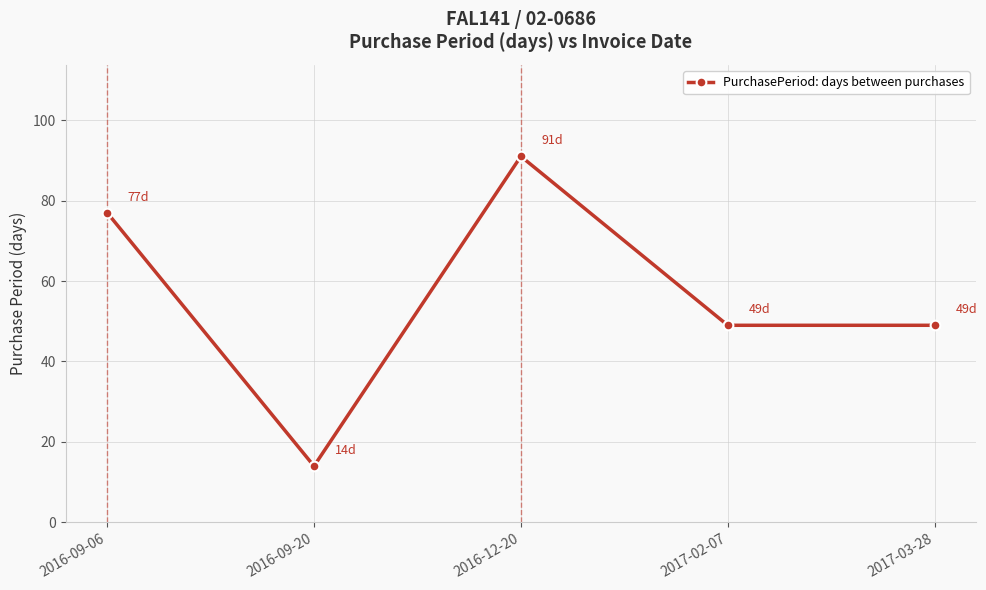

True or false: the data shows 53 at 2016-12-20.

False